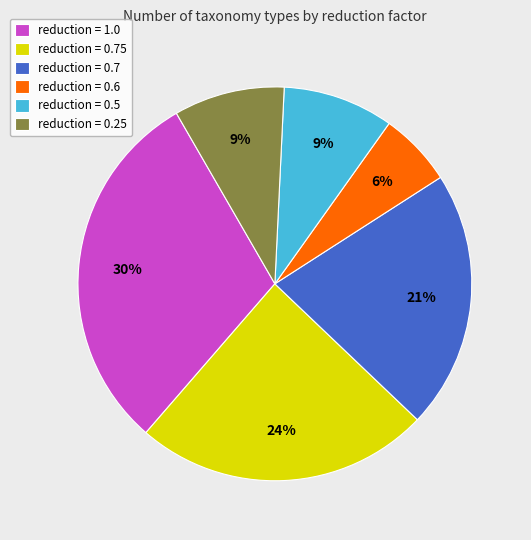

Is reduction = 0.5 the majority of the pie?

No